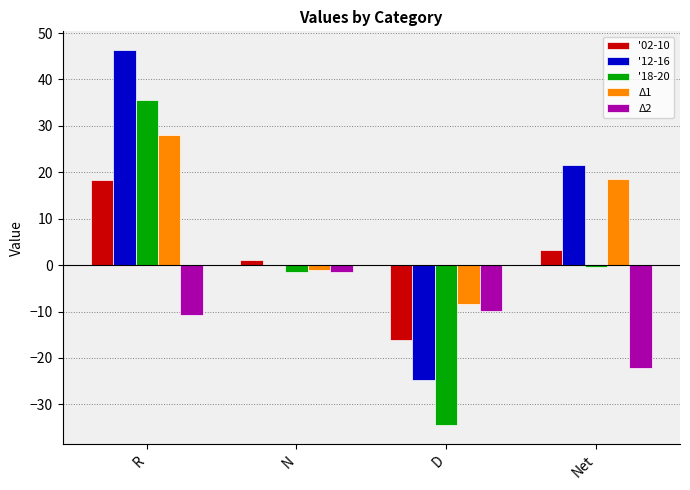

What is the total value across all series at R?

117.3